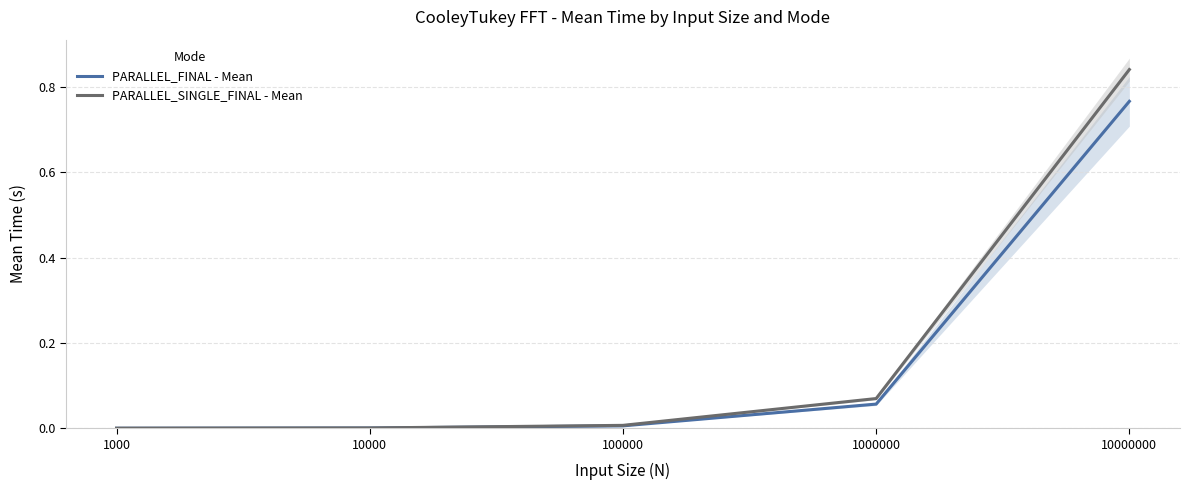

Rank the categories by PARALLEL_FINAL - Mean value from highest to lowest.

10000000, 1000000, 100000, 10000, 1000